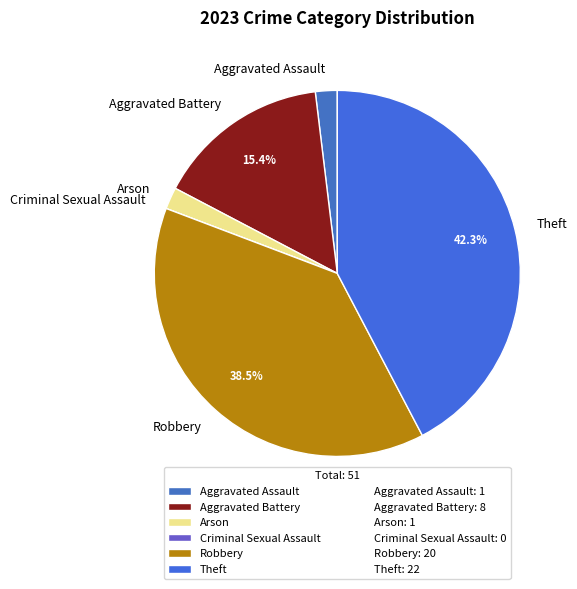

Which slice is the largest?

Theft